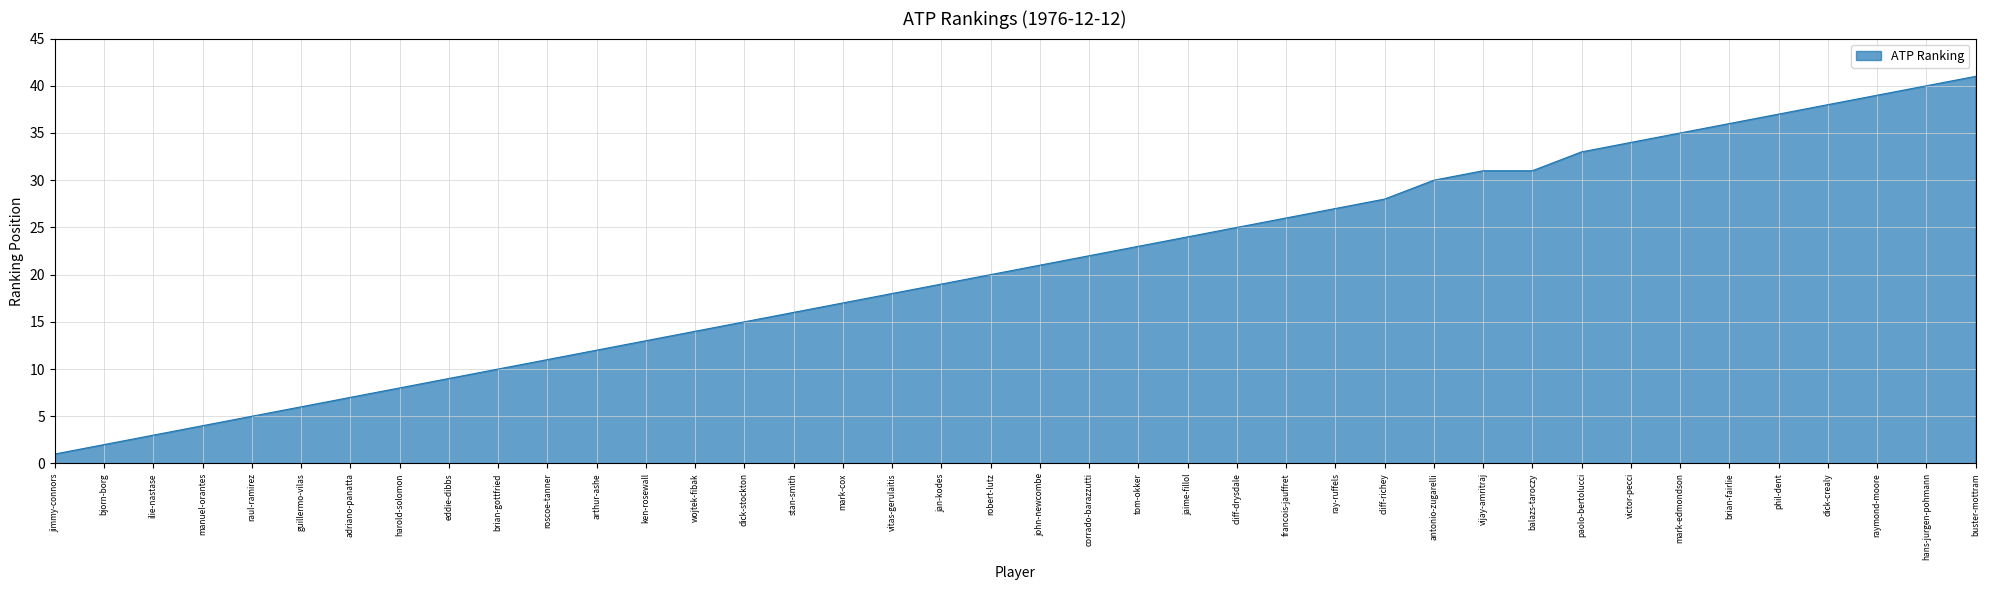

What position from the right is dick-stockton?

26